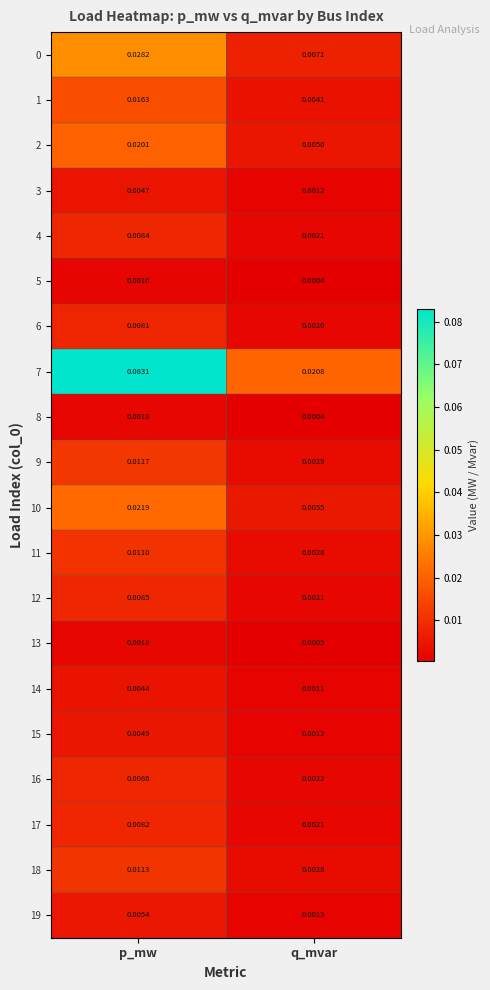

Where is 16 nearest to the value 0?

q_mvar